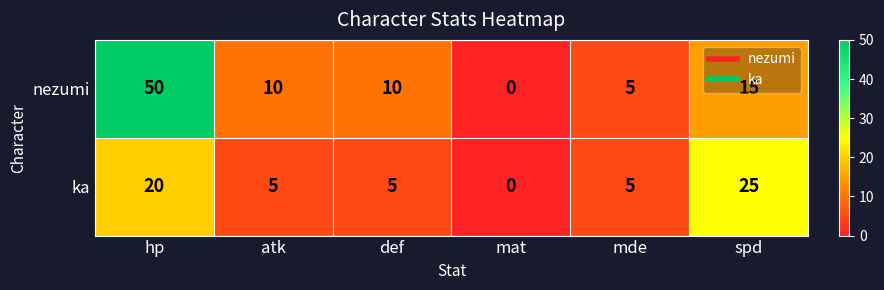

At which label does nezumi first exceed 10?

hp